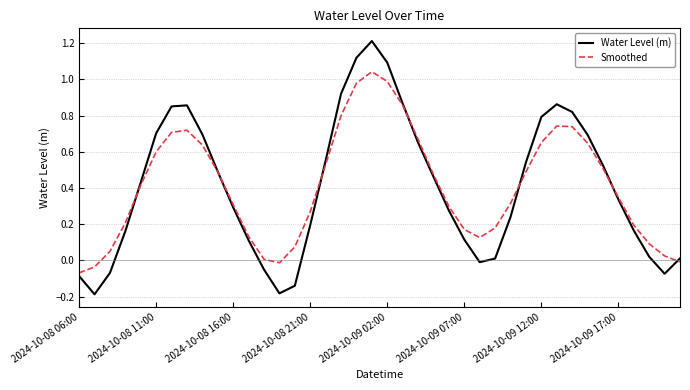

What is the highest value of the Water Level (m) series?

1.2